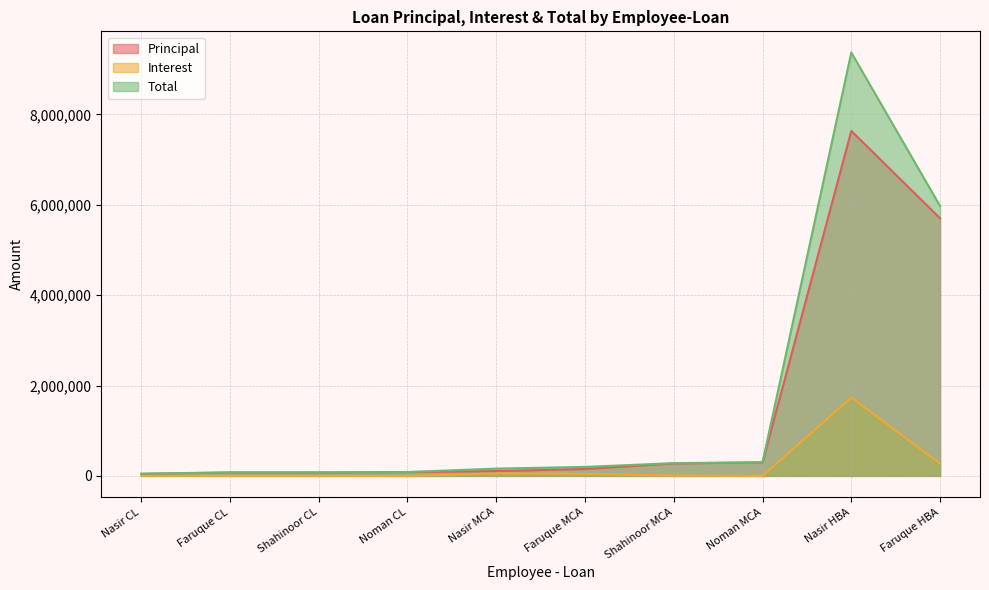

At which category is the sum across all series the highest?

Nasir HBA